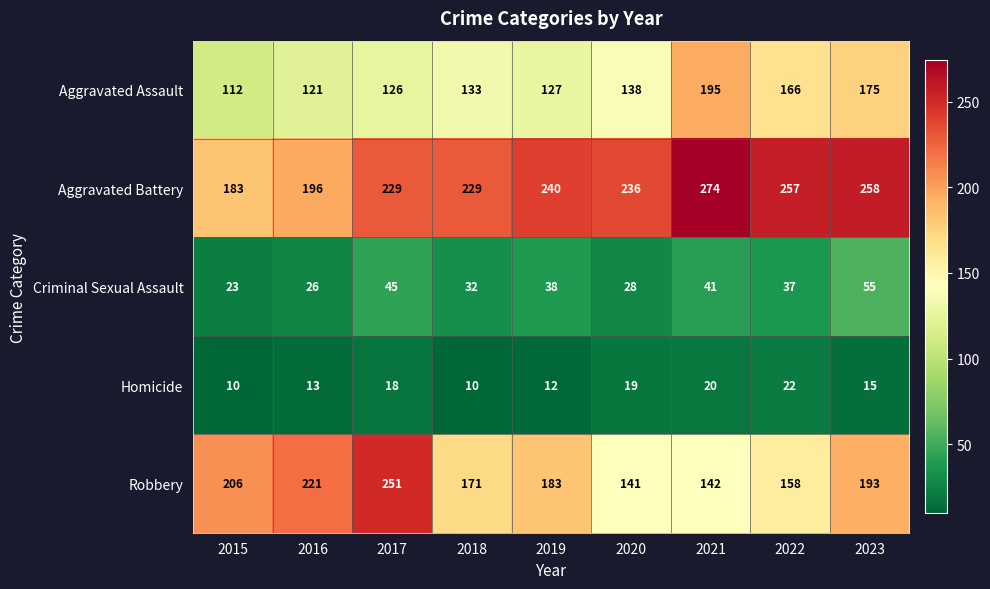

How many distinct data groups are displayed?

5